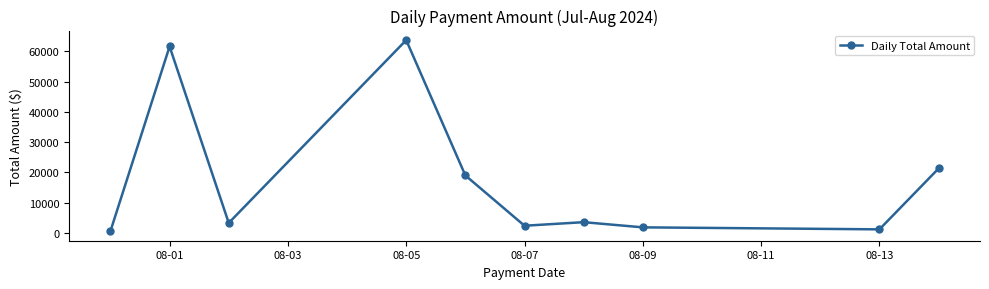

What is the sum of all values?

178616.7